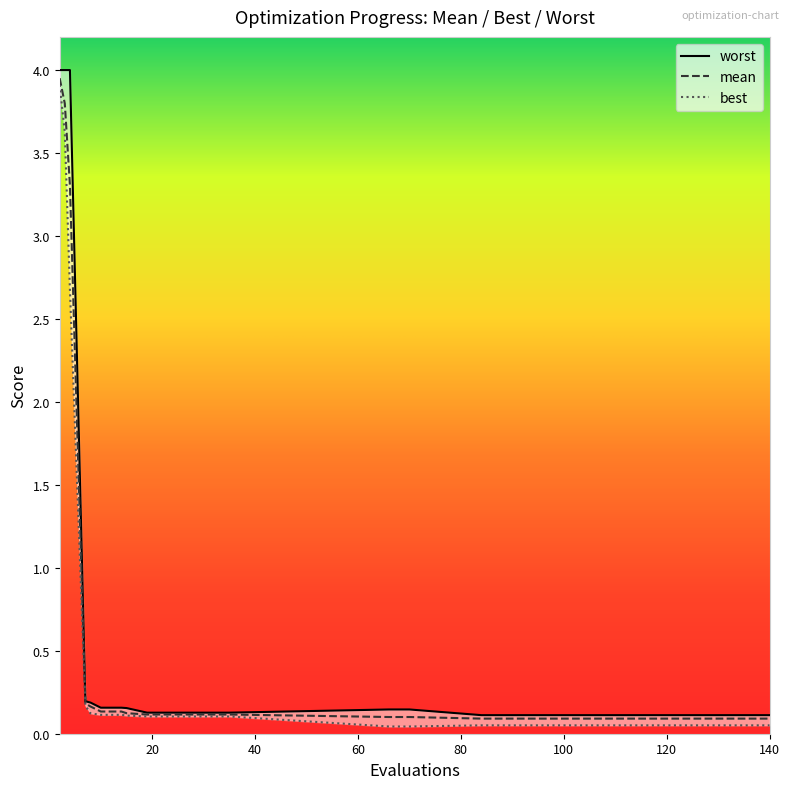

At how many categories does at least one series exceed 3?

3